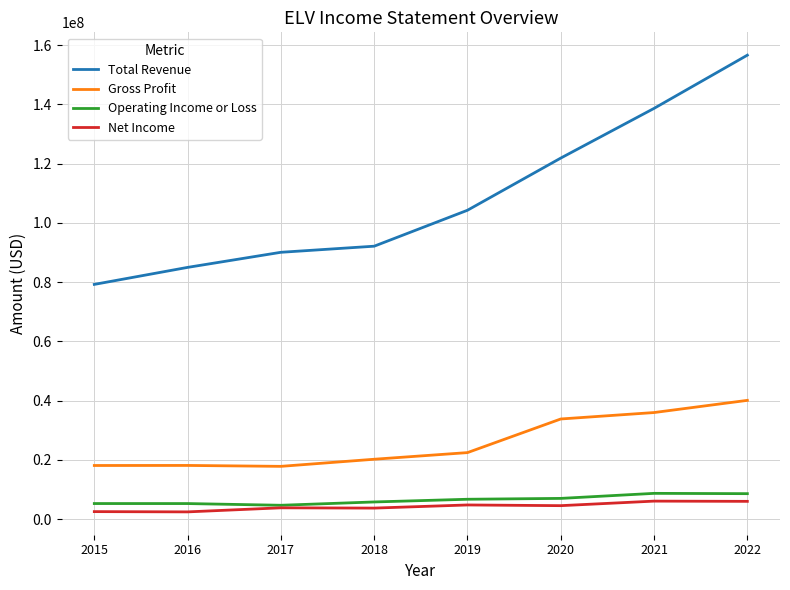

At which category is the sum across all series the highest?

2022